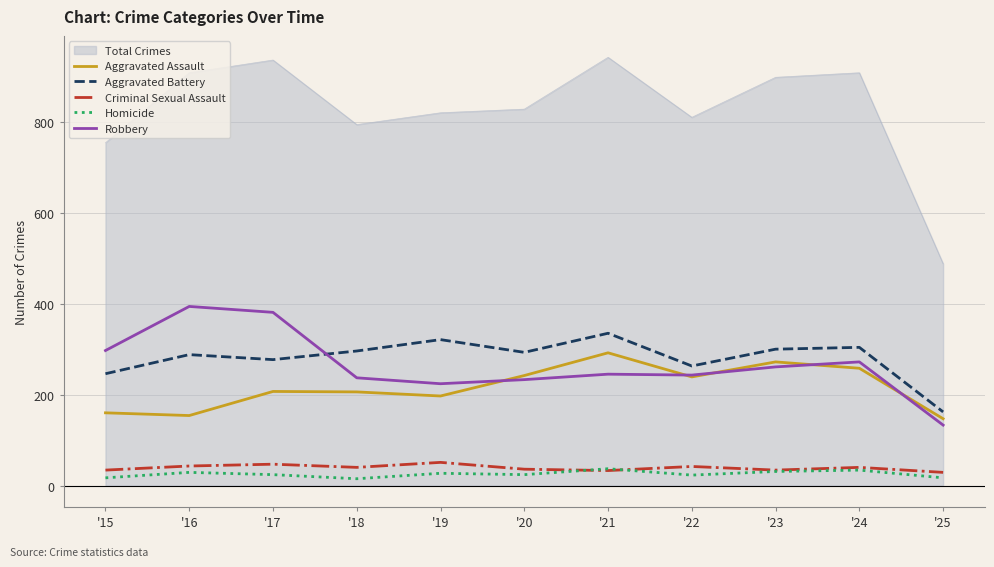

Is it true that Criminal Sexual Assault equals 42 at '22?

True